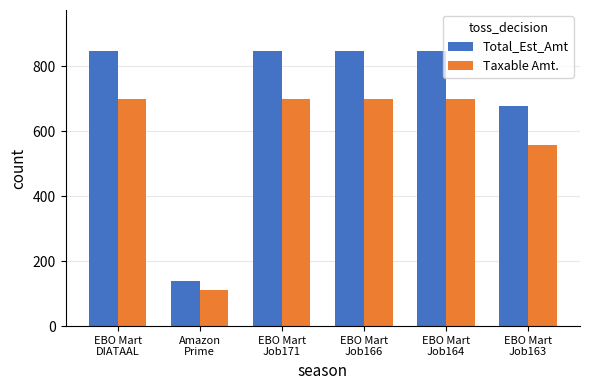

Reading left to right, extract all data points from this chart.

Total_Est_Amt: EBO Mart
DIATAAL=846.0	Amazon
Prime=139.8	EBO Mart
Job171=846.0	EBO Mart
Job166=846.0	EBO Mart
Job164=846.0	EBO Mart
Job163=676.7
Taxable Amt.: EBO Mart
DIATAAL=700.0	Amazon
Prime=110.0	EBO Mart
Job171=700.0	EBO Mart
Job166=700.0	EBO Mart
Job164=700.0	EBO Mart
Job163=556.5